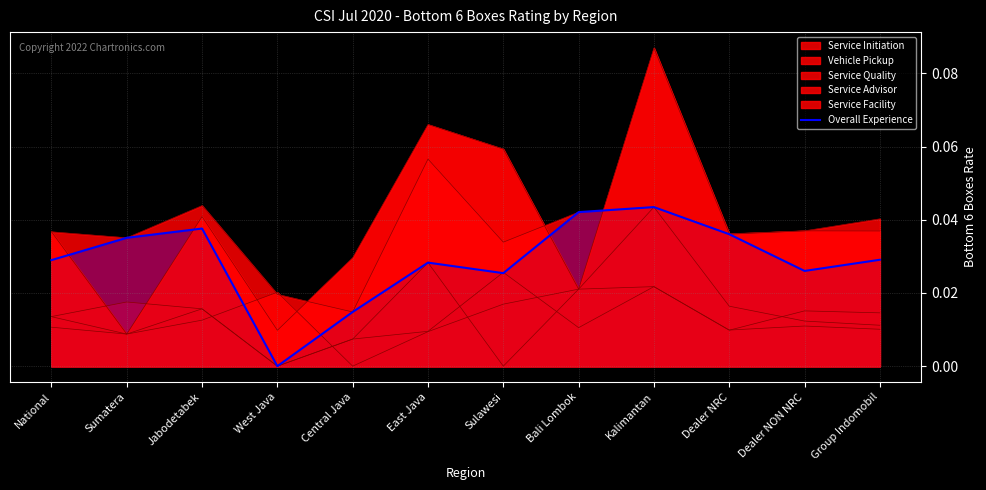

What position from the left is Group Indomobil?

12